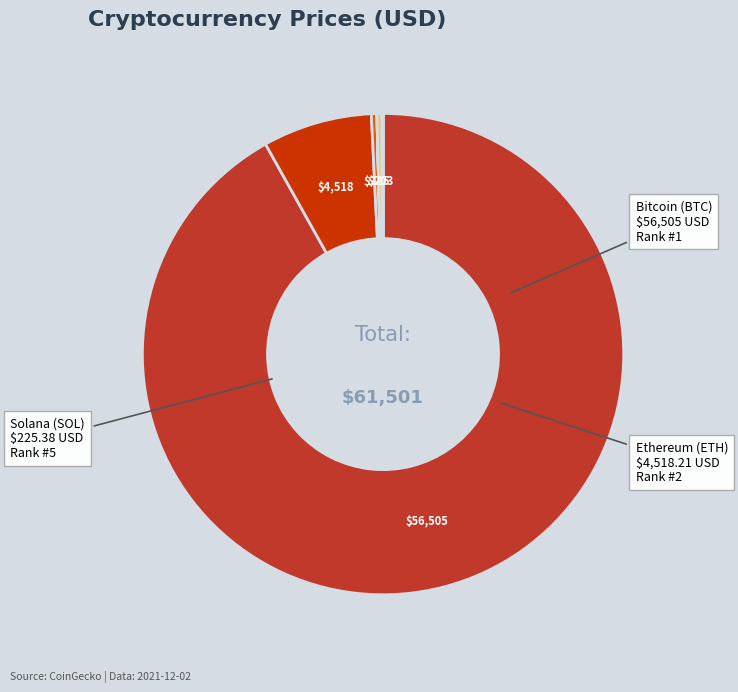

To the nearest percent, what is the average slice percentage?

12%